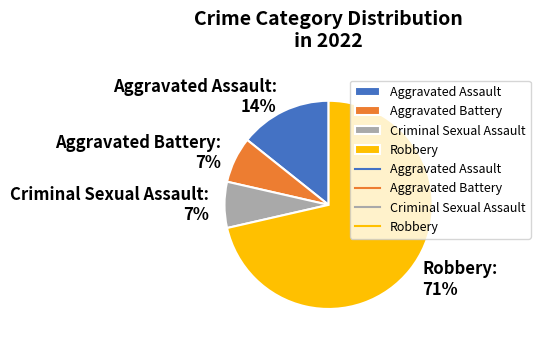

Is there any slice that represents more than half of the pie?

Yes